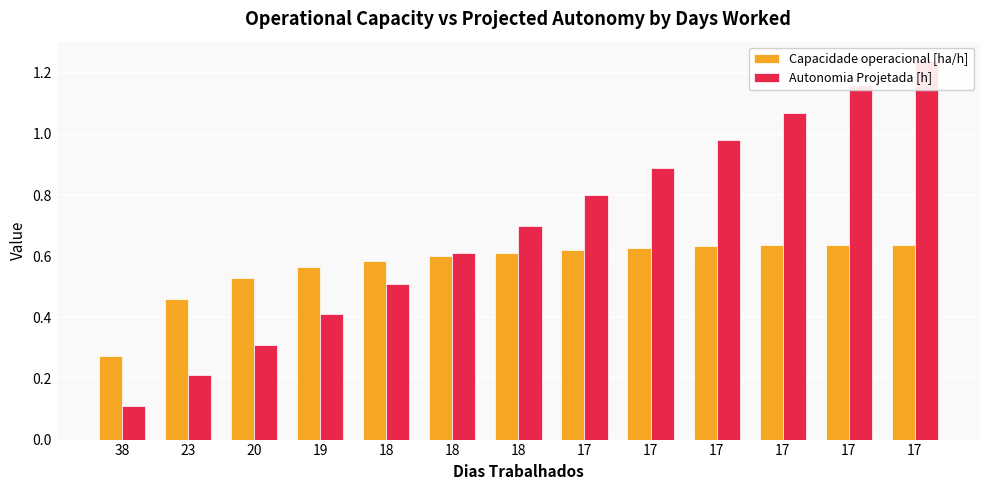

What is the difference between the highest and lowest values at 17?

0.2